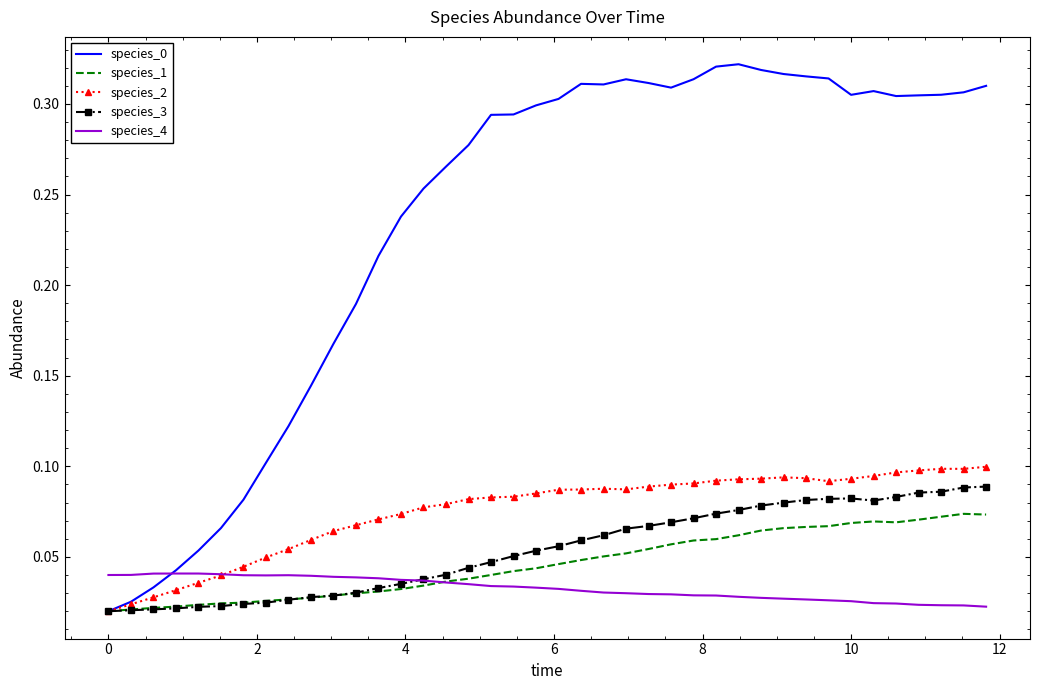

What are all the series names shown in the legend?

species_0, species_1, species_2, species_3, species_4